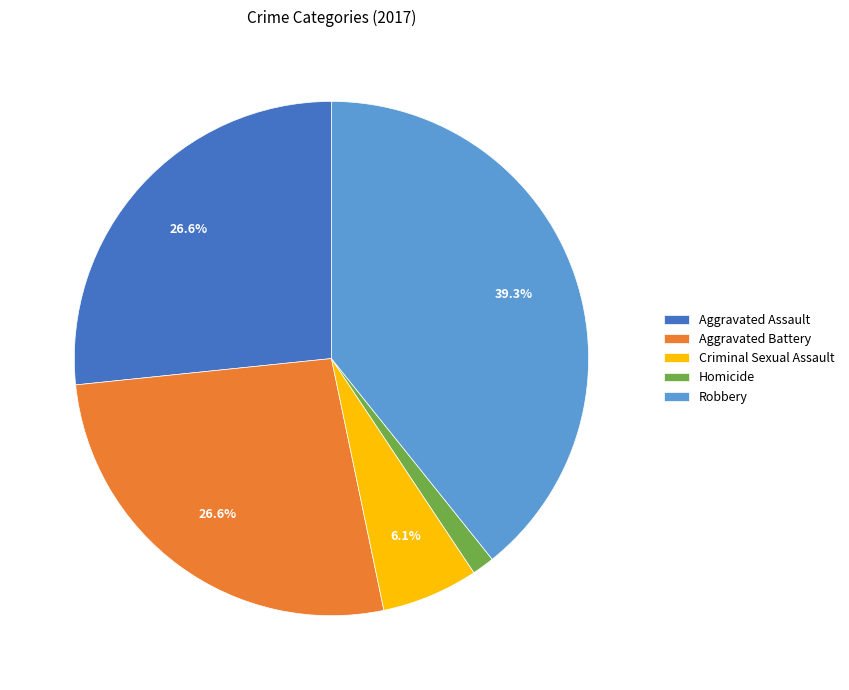

To the nearest percent, what percentage of the pie is Aggravated Assault?

27%